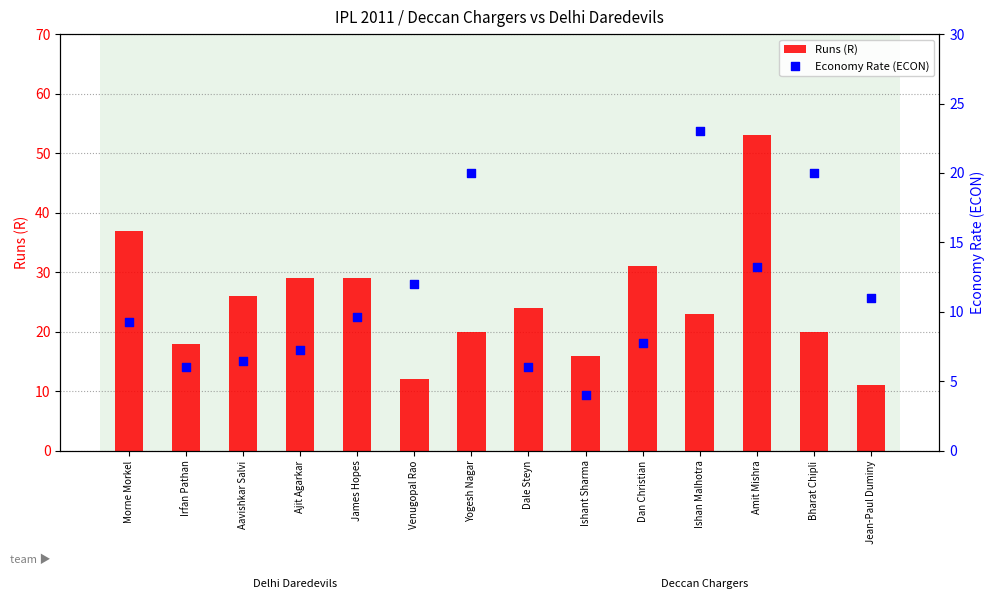

Which series has the largest total across all categories?

Runs (R)